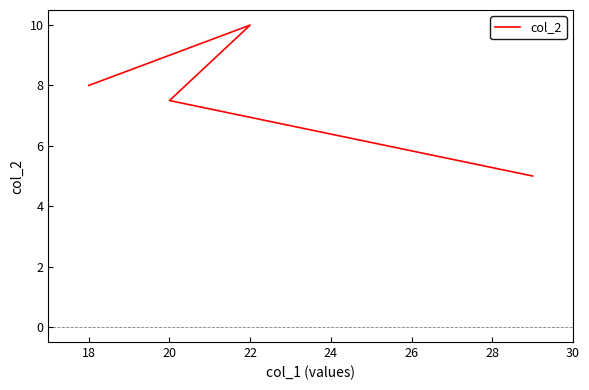

How many points are higher than both their immediate neighbors (excluding endpoints)?

1